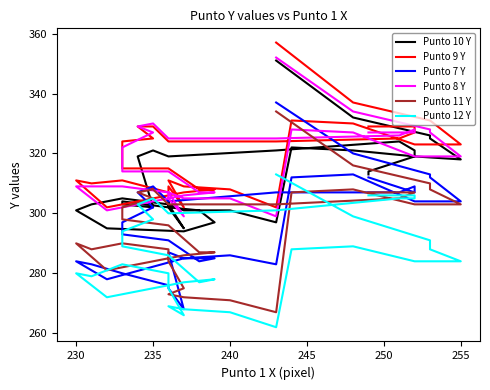

How many lines are shown in the chart?

6